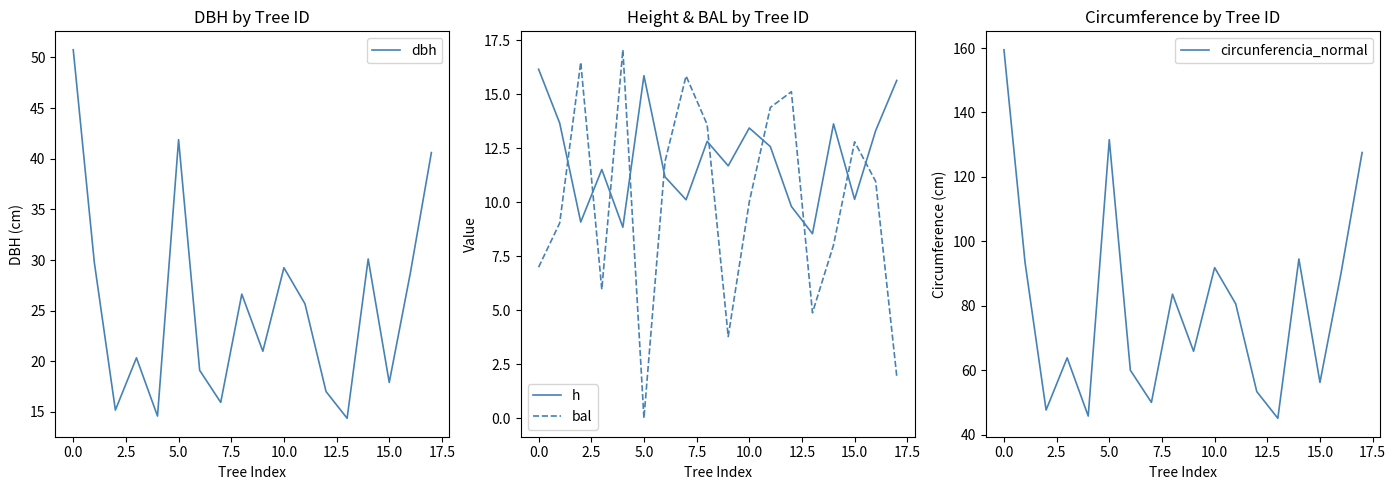

What is the lowest value of the h series?

8.5